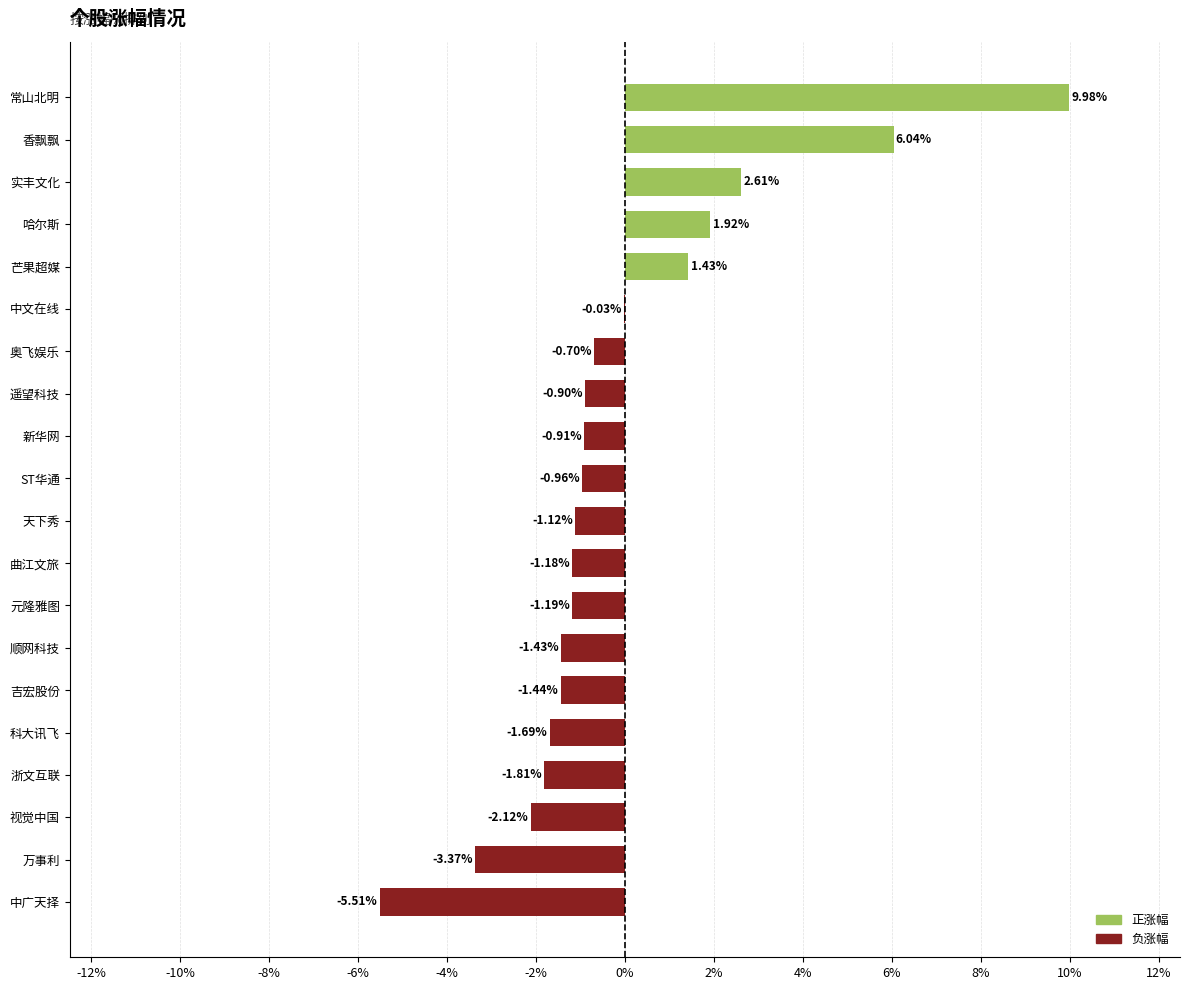

Count the number of values greater than 0.

5